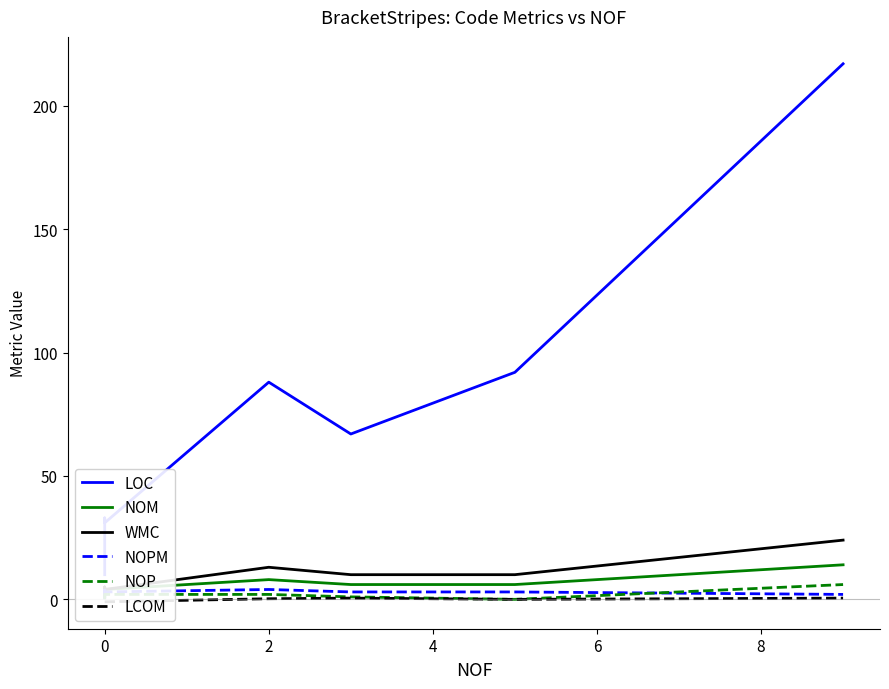

What is the difference between the maximum and minimum values in the WMC series?

23.0